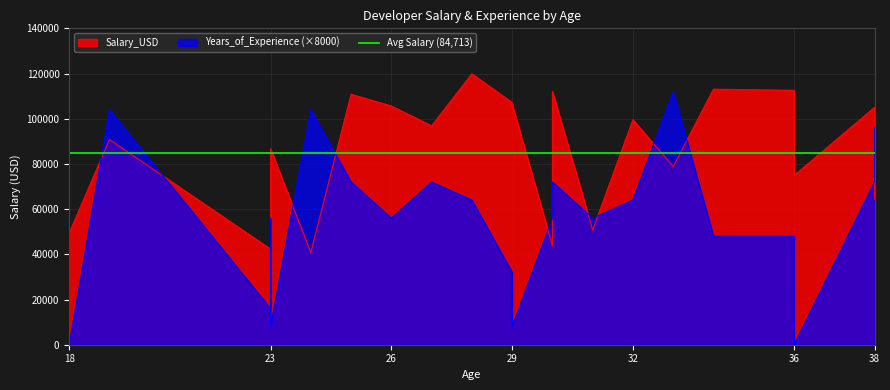

What is the difference between the maximum and minimum values in the Salary_USD series?

88835